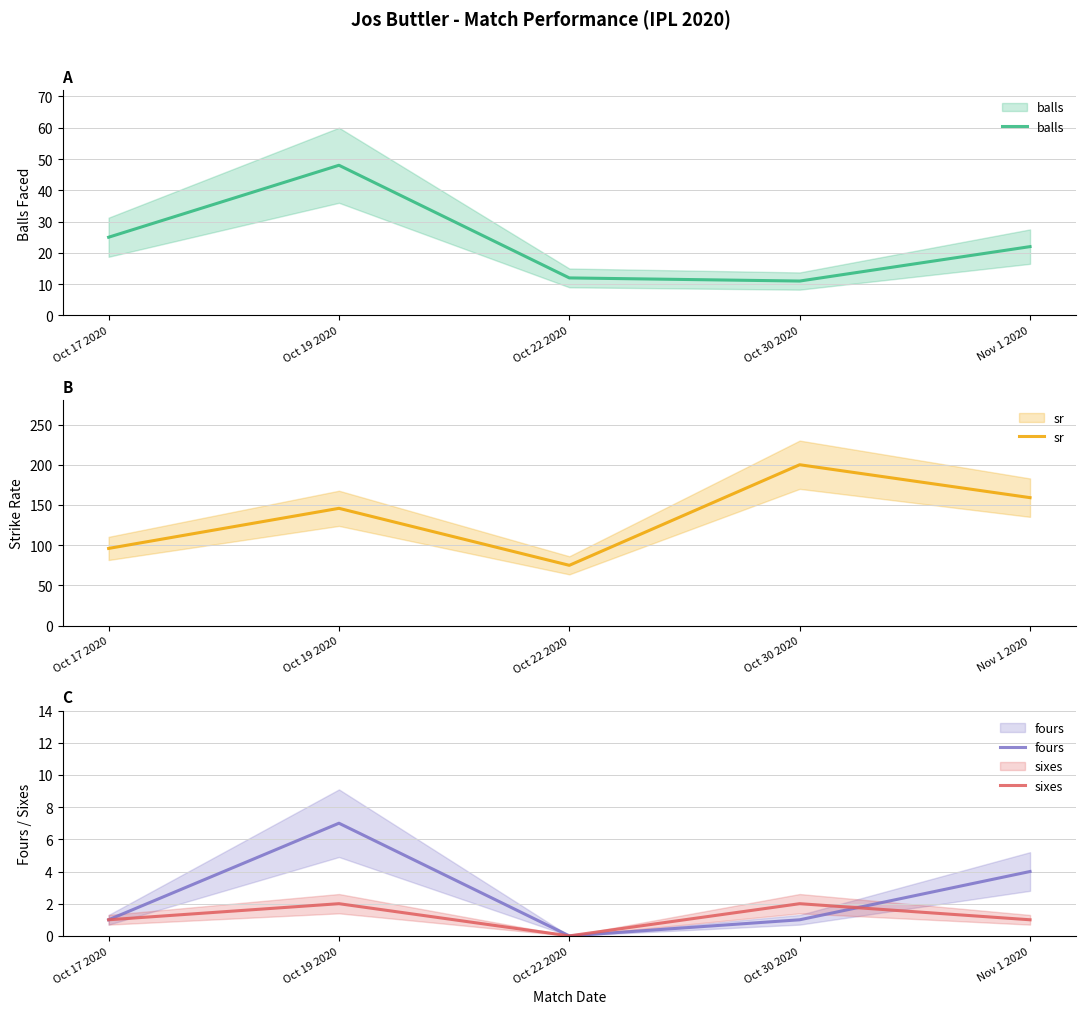

How many data points in sr are less than 145?

2